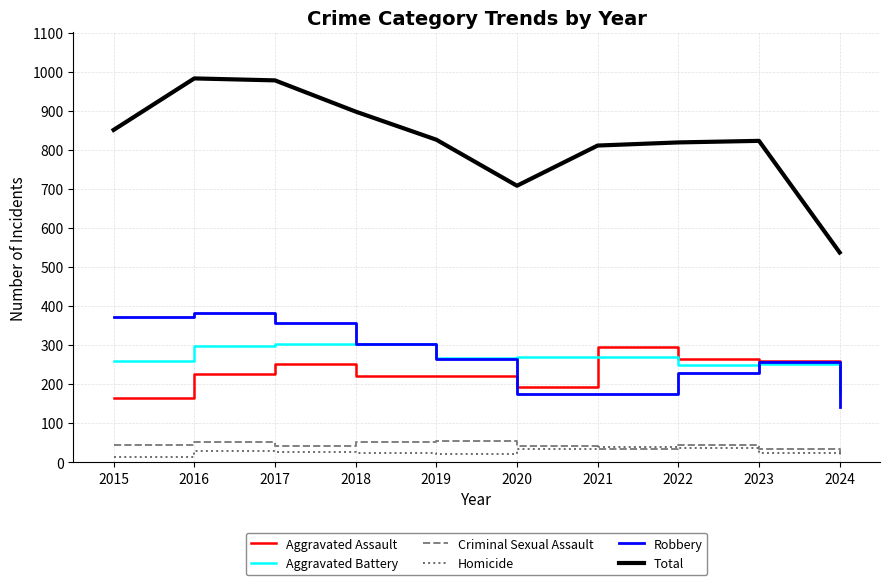

True or false: Criminal Sexual Assault and Robbery cross at least once.

False